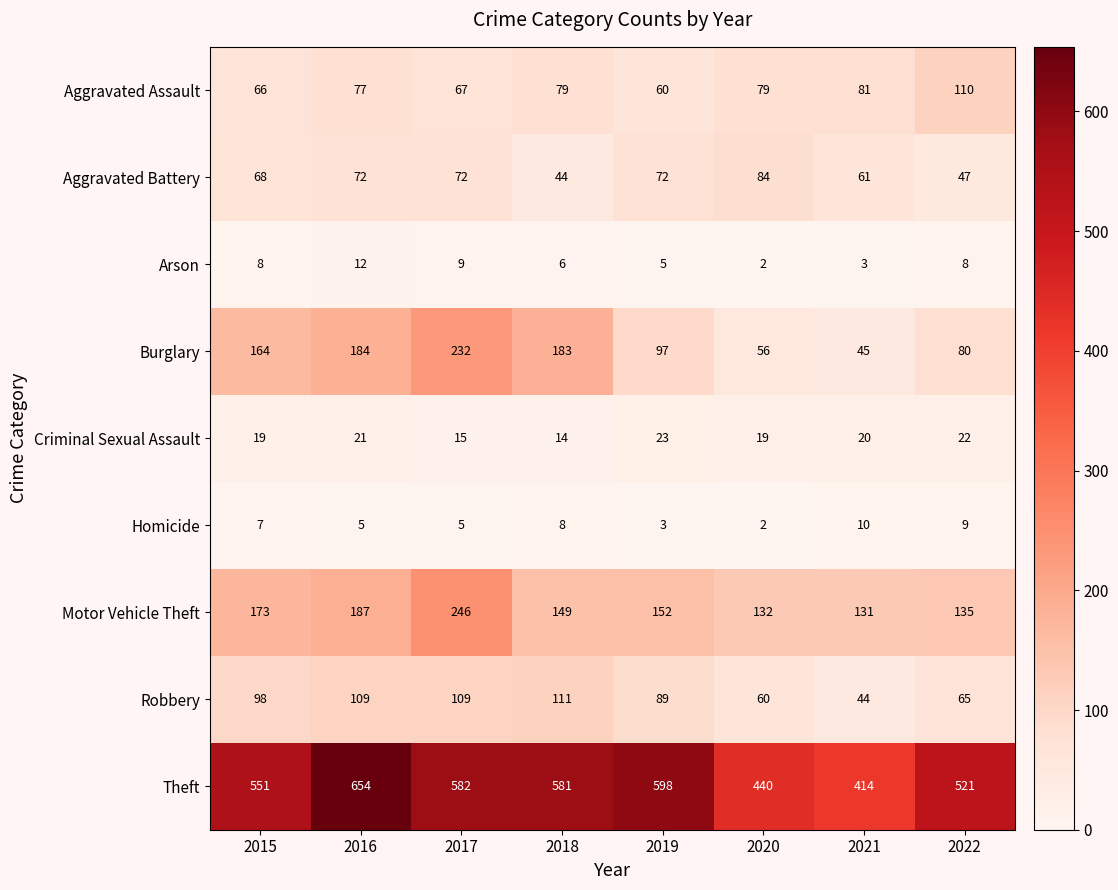

At which category is the sum across all series the highest?

2017